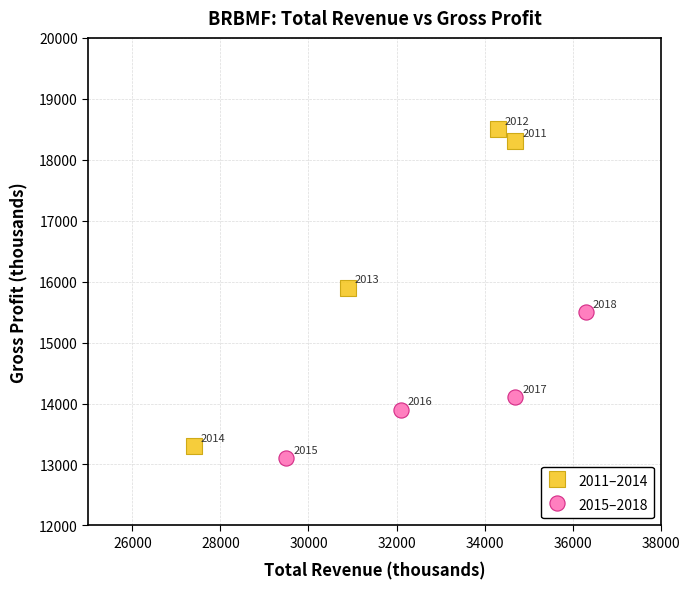

Which series contains the highest Y value?

2011–2014